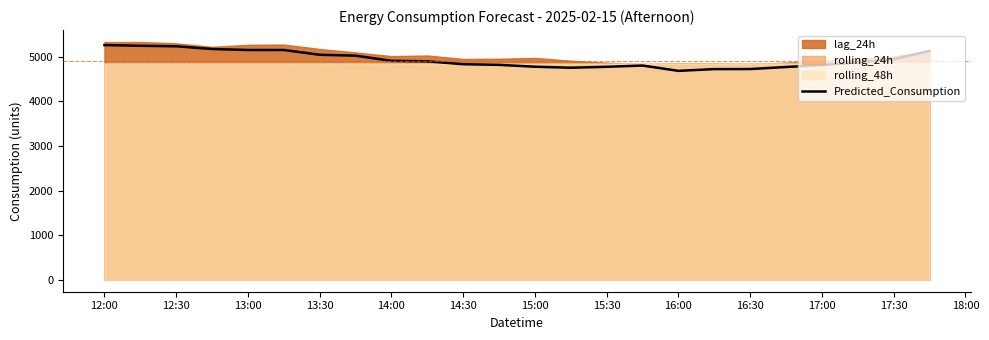

Reading left to right, extract all data points from this chart.

5261.8	5245.9	5234.5	5173.7	5151.4	5151.4	5044.2	5024.2	4908.6	4897.4	4832.7	4818.1	4776.4	4753.8	4774.5	4802.7	4683.7	4722.9	4724.3	4769.8	4813.5	4874.8	4946.1	5130.2